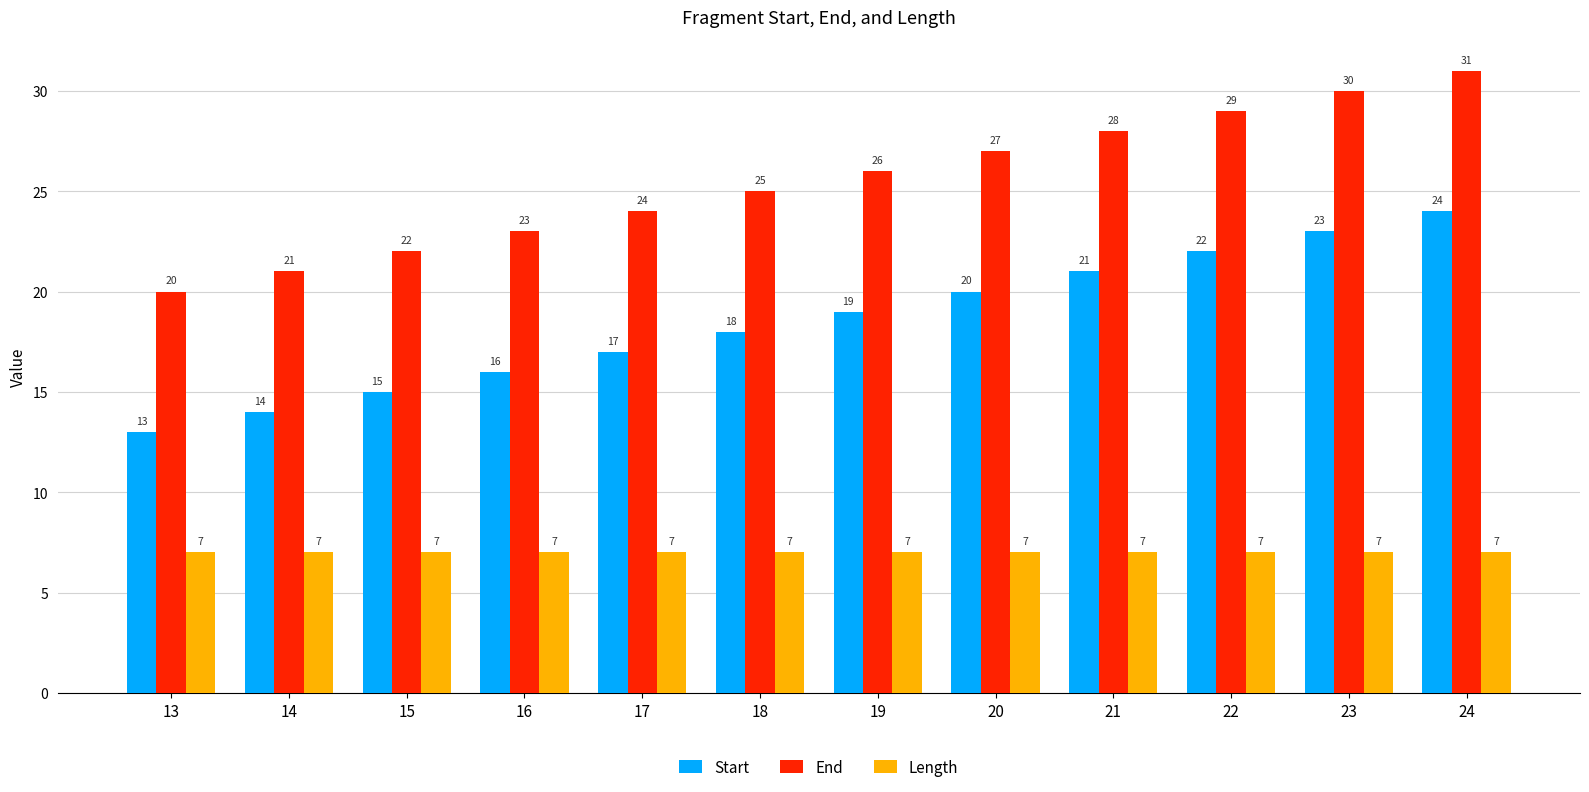

List the series in order of their peak value, highest first.

End, Start, Length